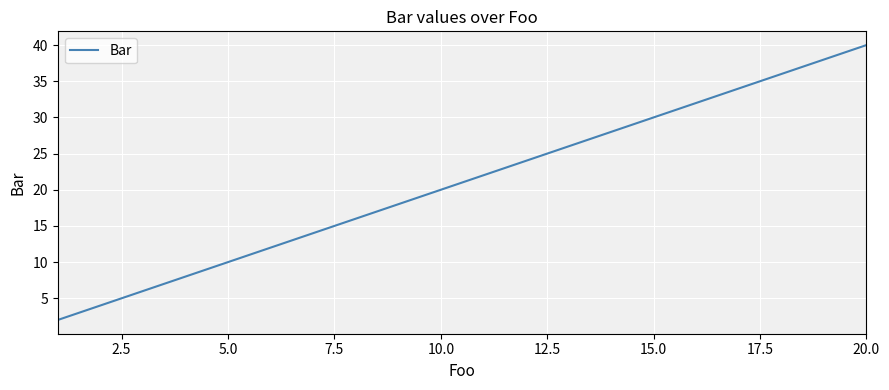

What is the difference between the maximum and minimum values?

38